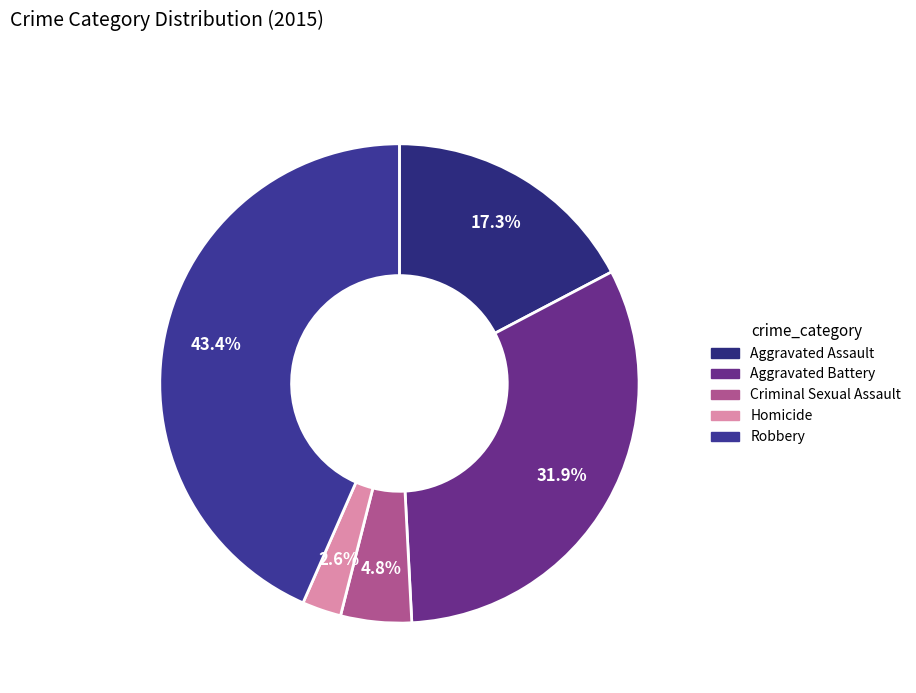

How many slices are in this pie chart?

5